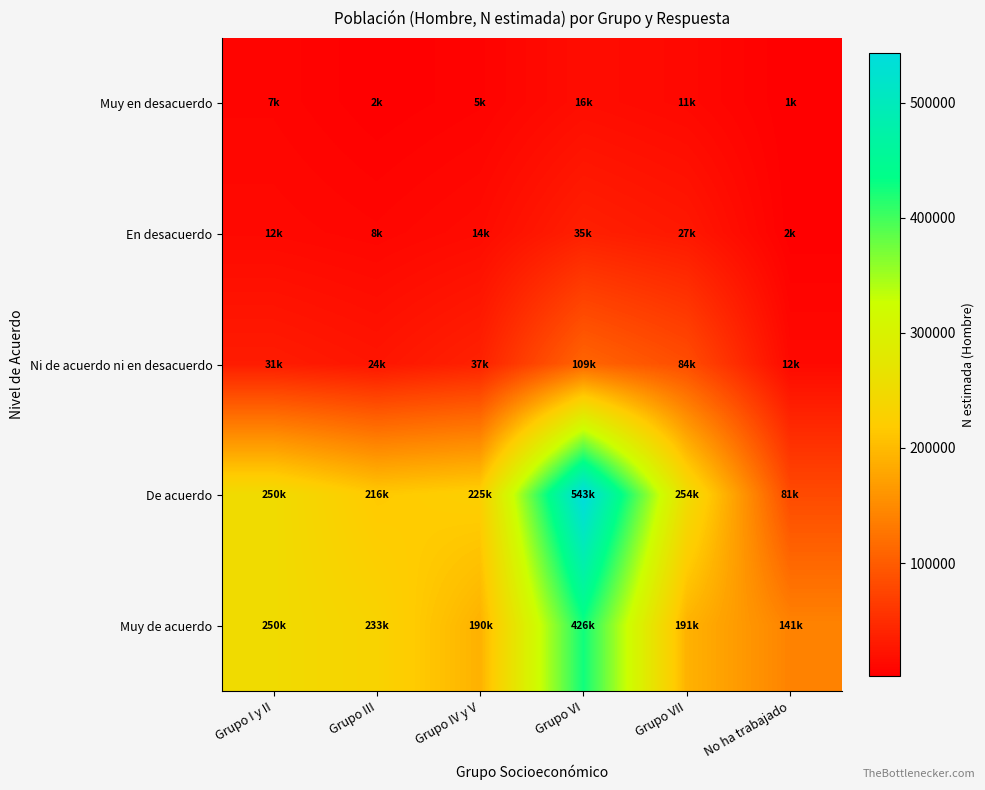

At Grupo VII, list the series in order from smallest to largest.

Muy en desacuerdo, En desacuerdo, Ni de acuerdo ni en desacuerdo, Muy de acuerdo, De acuerdo